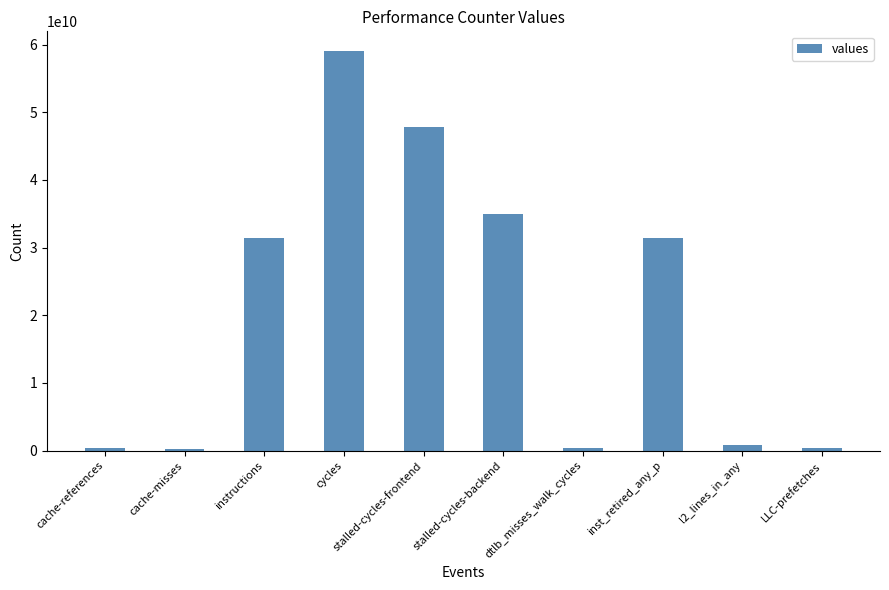

What is the sum of all values?

206926448755